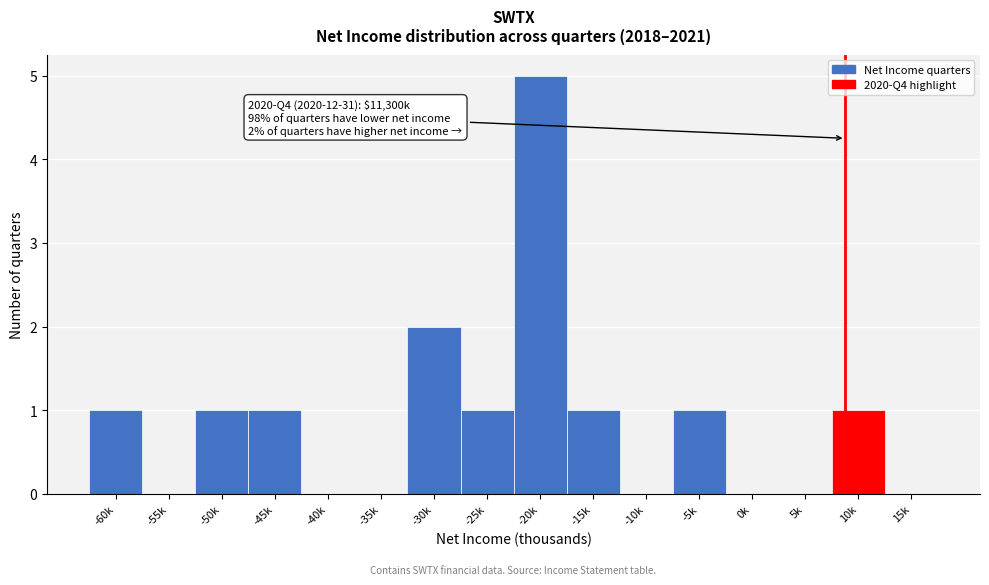

Reading left to right, list all the values displayed in this chart.

-60k=1	-55k=0	-50k=1	-45k=1	-40k=0	-35k=0	-30k=2	-25k=1	-20k=5	-15k=1	-10k=0	-5k=1	0k=0	5k=0	10k=1	15k=0